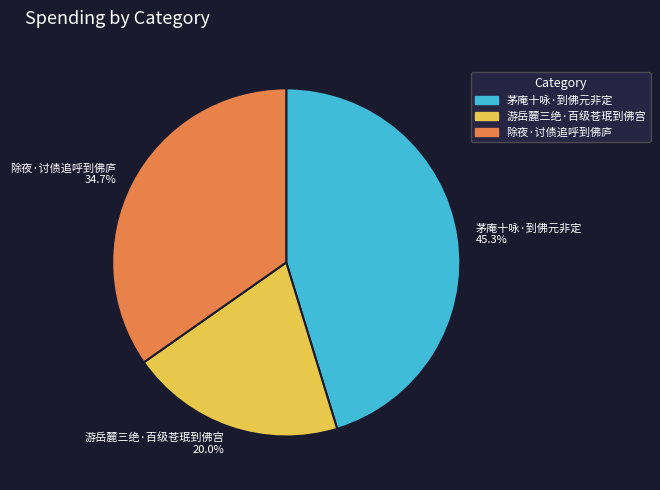

Combined, do 茅庵十咏·到佛元非定 and 游岳麓三绝·百级苍珉到佛宫 account for over 50%?

Yes